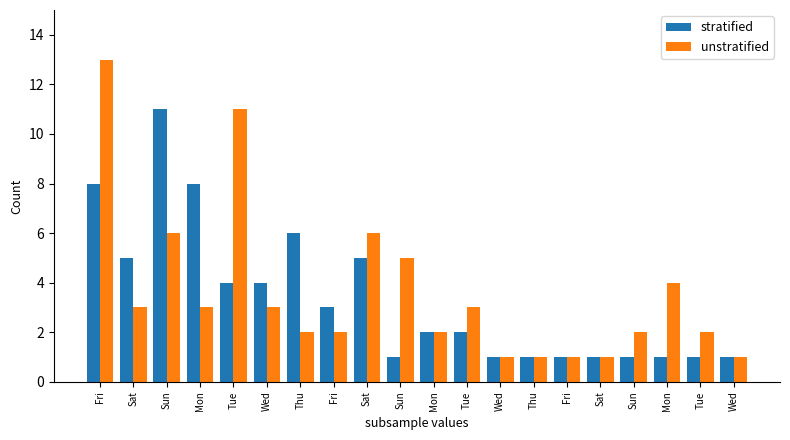

What is the sum of the stratified values at Sat and Fri?

8